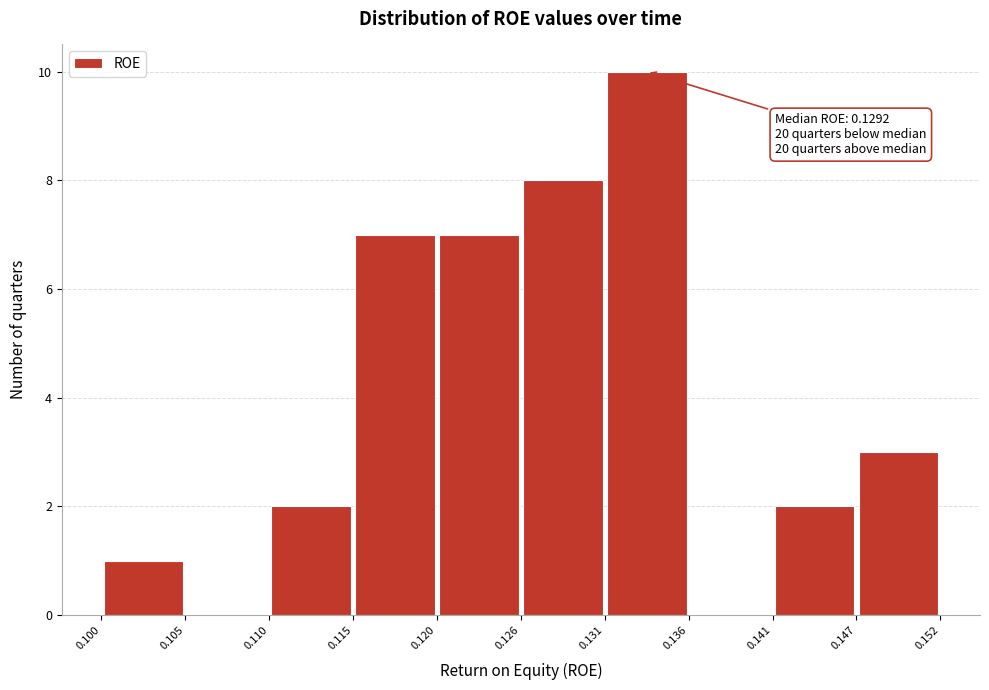

Over which range of the x-axis is the bar tallest?

0.131 to 0.136